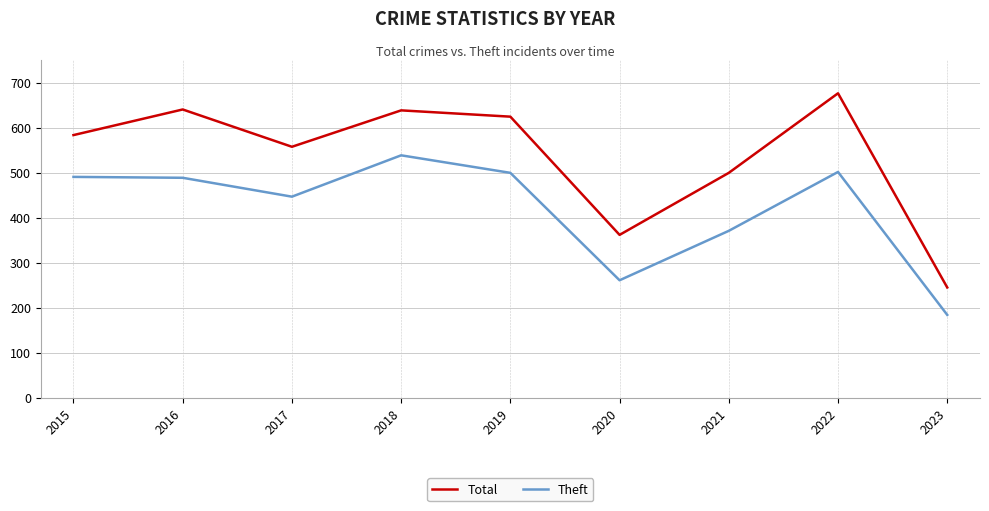

How many values in the Theft series are below 489?

4